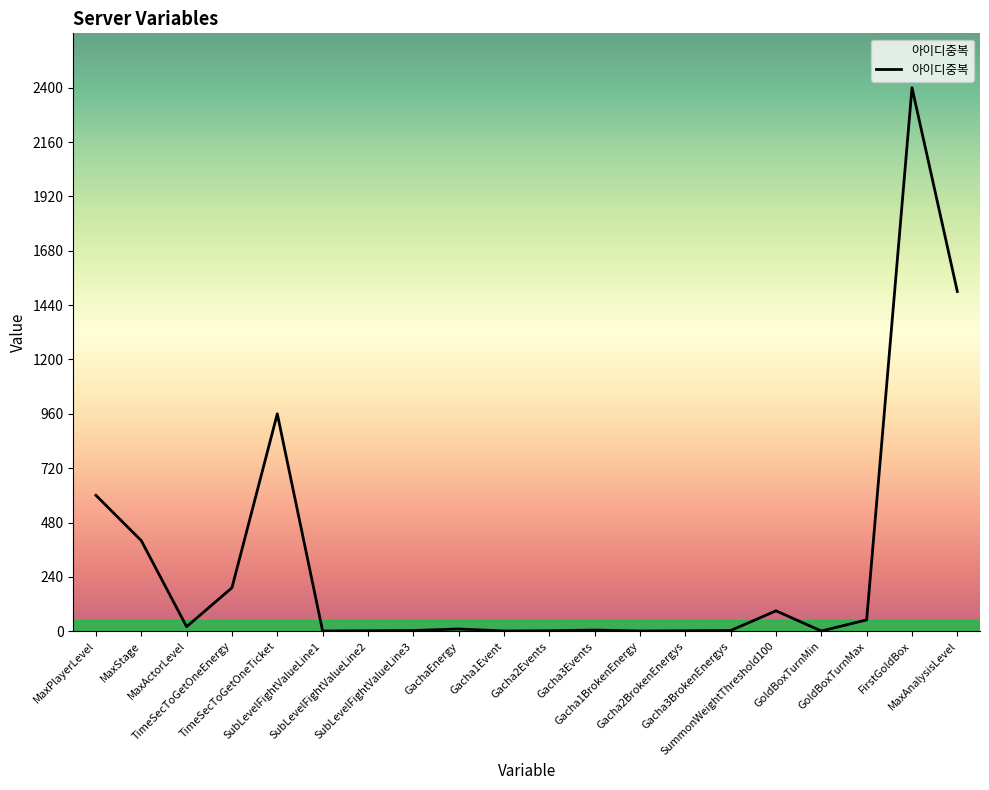

Which label corresponds to the largest value in the chart?

FirstGoldBox